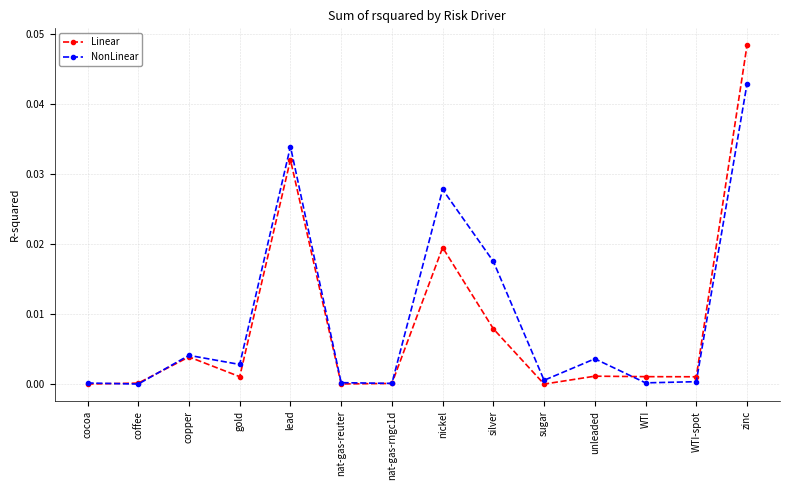

What are all the series names shown in the legend?

Linear, NonLinear